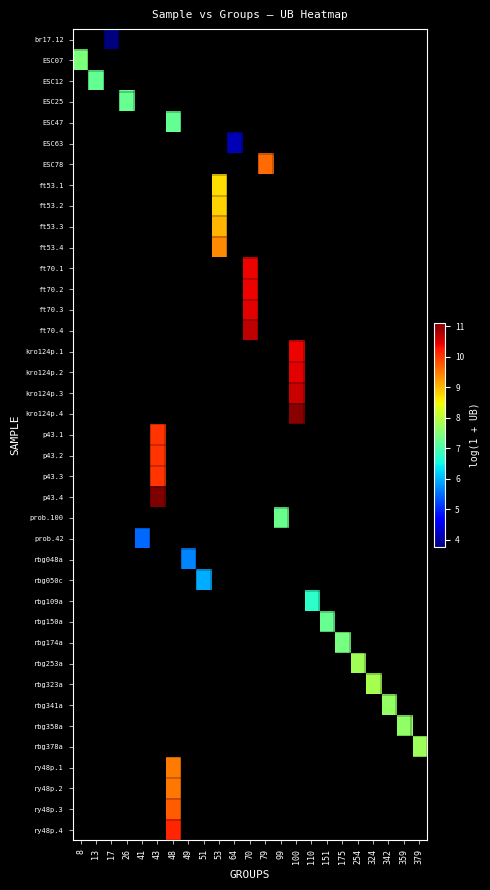

At which category does the chart reach its peak across all series?

43